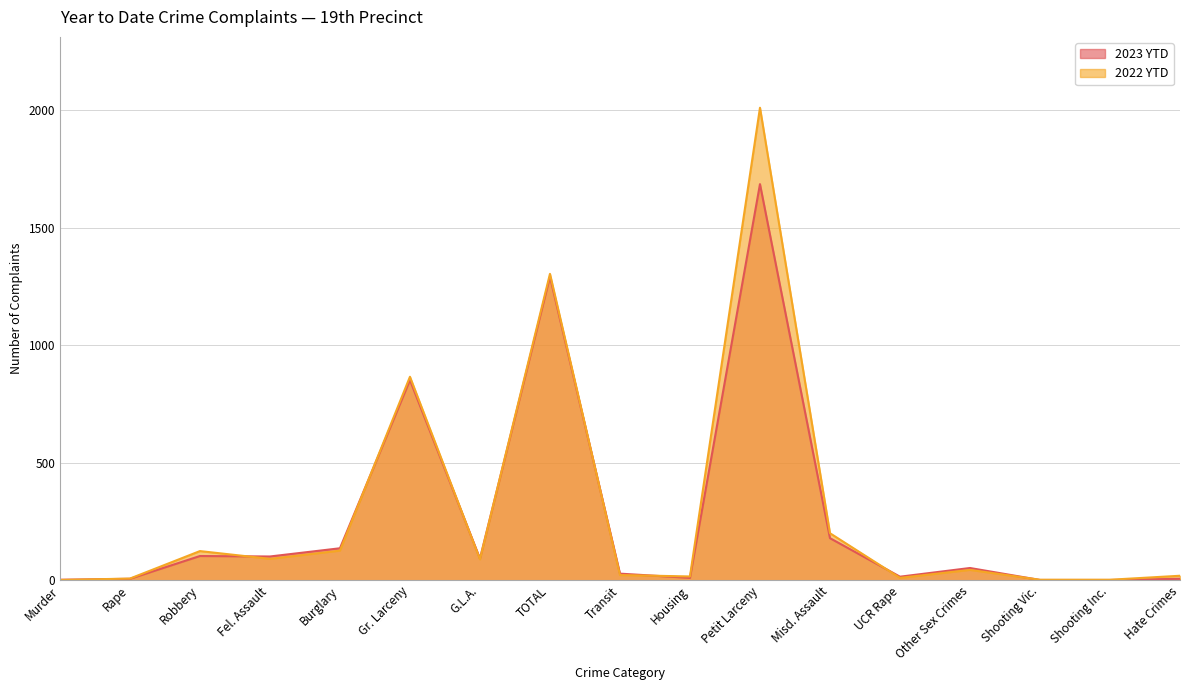

What is the value of the 2022 YTD point at the 14th from the left?

44